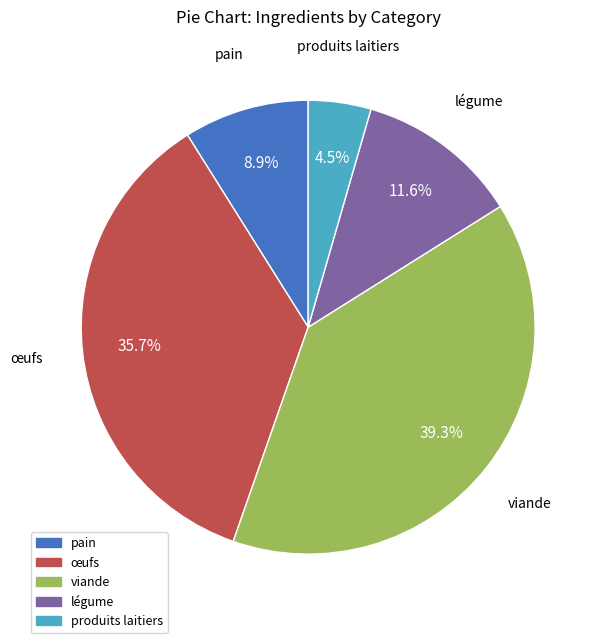

How many segments does this pie chart have?

5